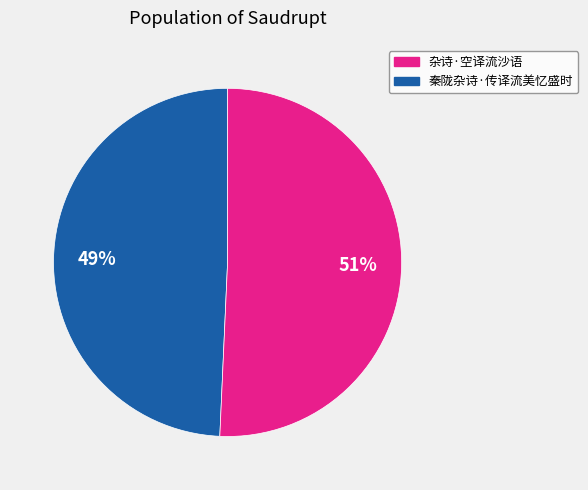

Count the number of slices in the pie.

2